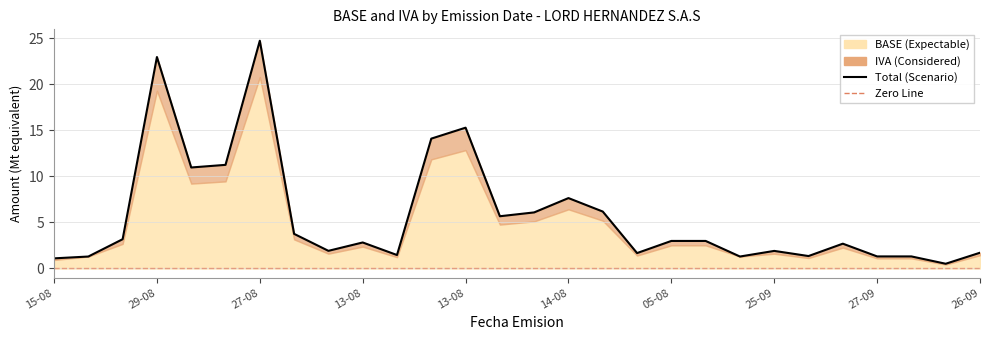

What is the difference between the second highest and minimum values?

22468390